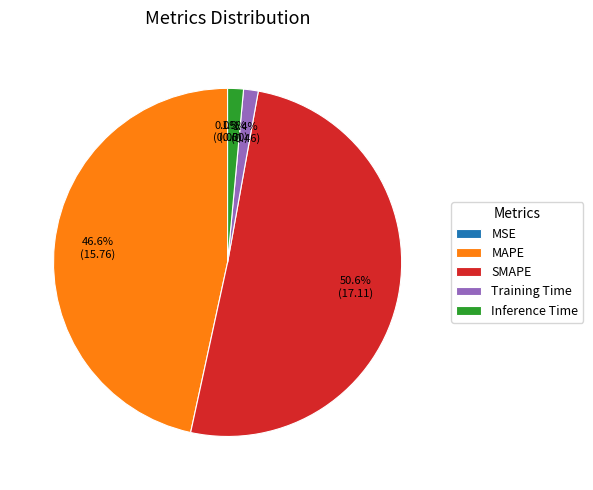

Combined, do SMAPE and Training Time account for over 50%?

Yes